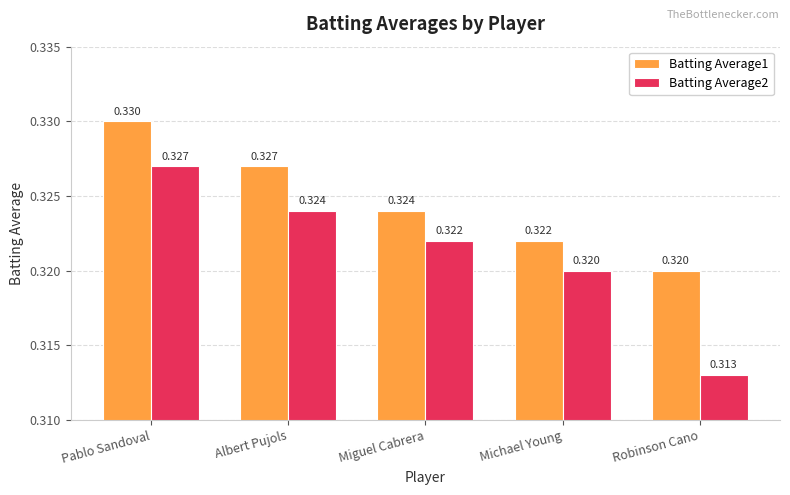

At which label does Batting Average2 reach its peak?

Pablo Sandoval